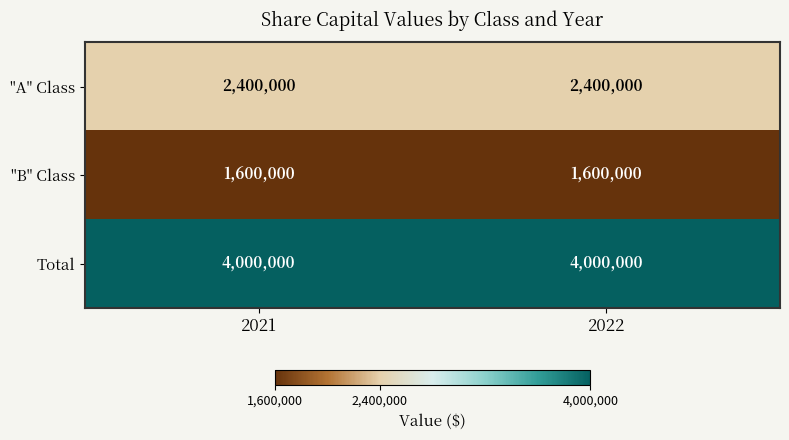

What is the smallest value displayed?

1600000